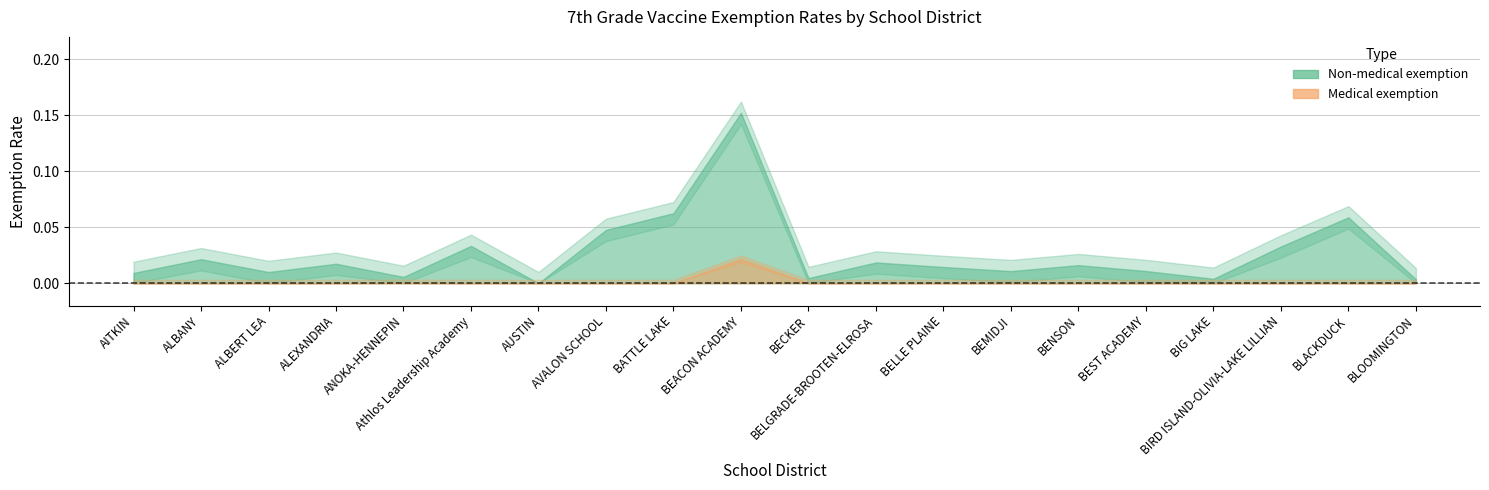

True or false: medical and non_medical intersect in this chart.

False